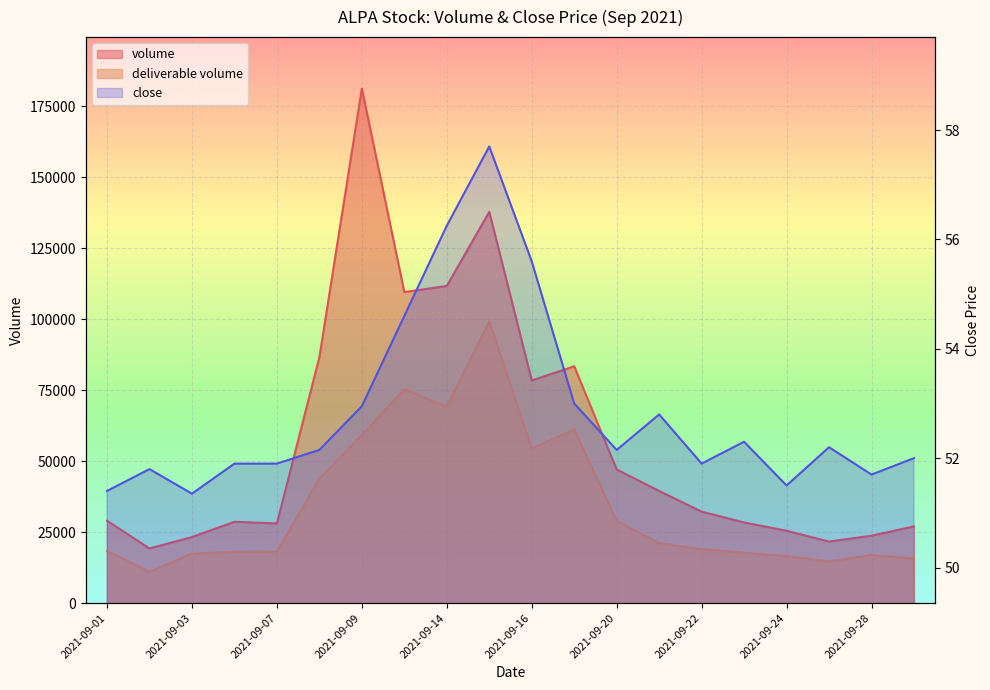

True or false: volume and close intersect in this chart.

False